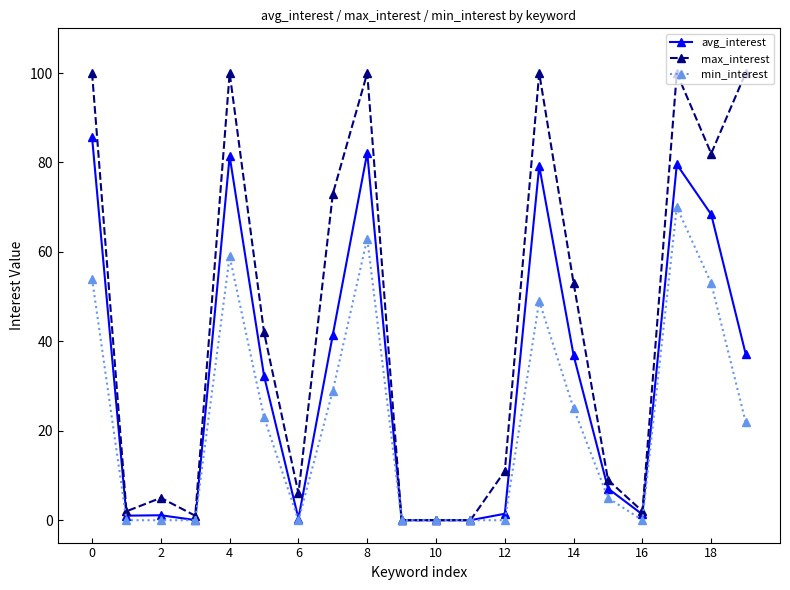

What is the maximum value shown in the chart?

100.0